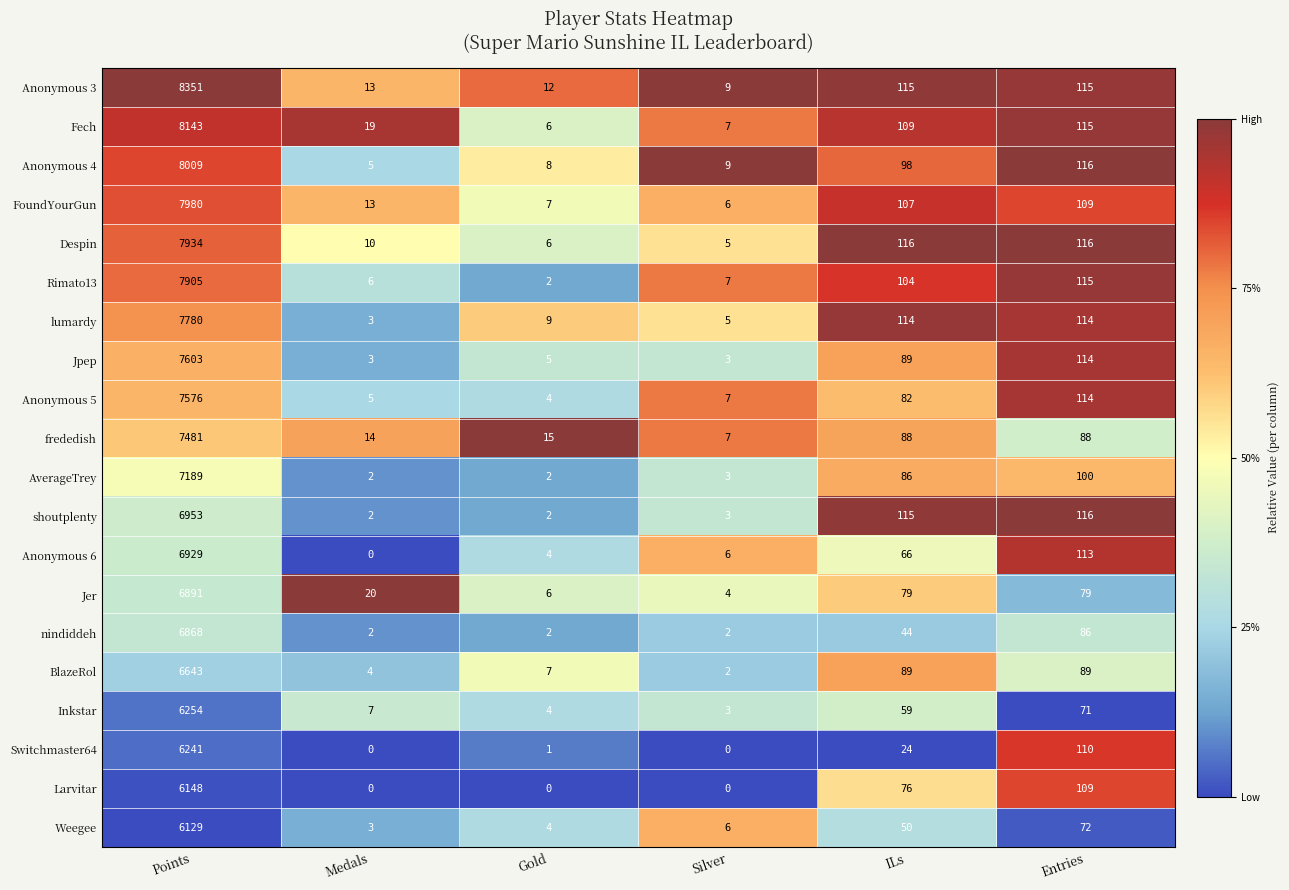

What is the total value across all series at Points?

145007